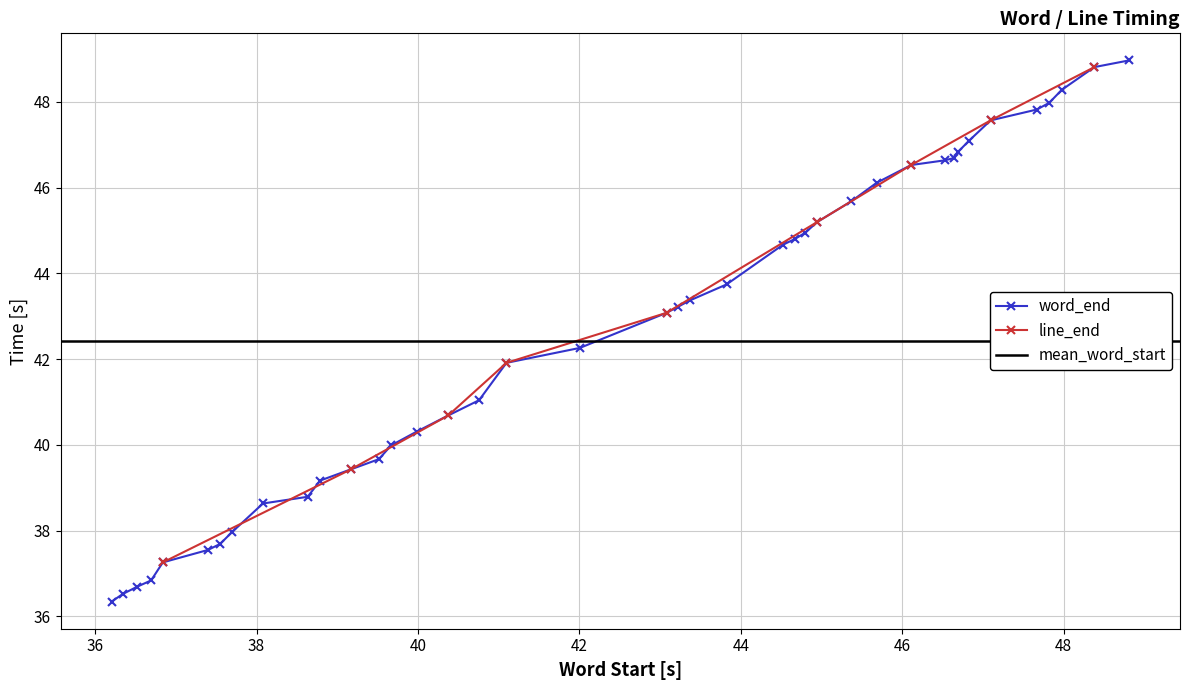

What is the highest value of the word_end series?

49.0